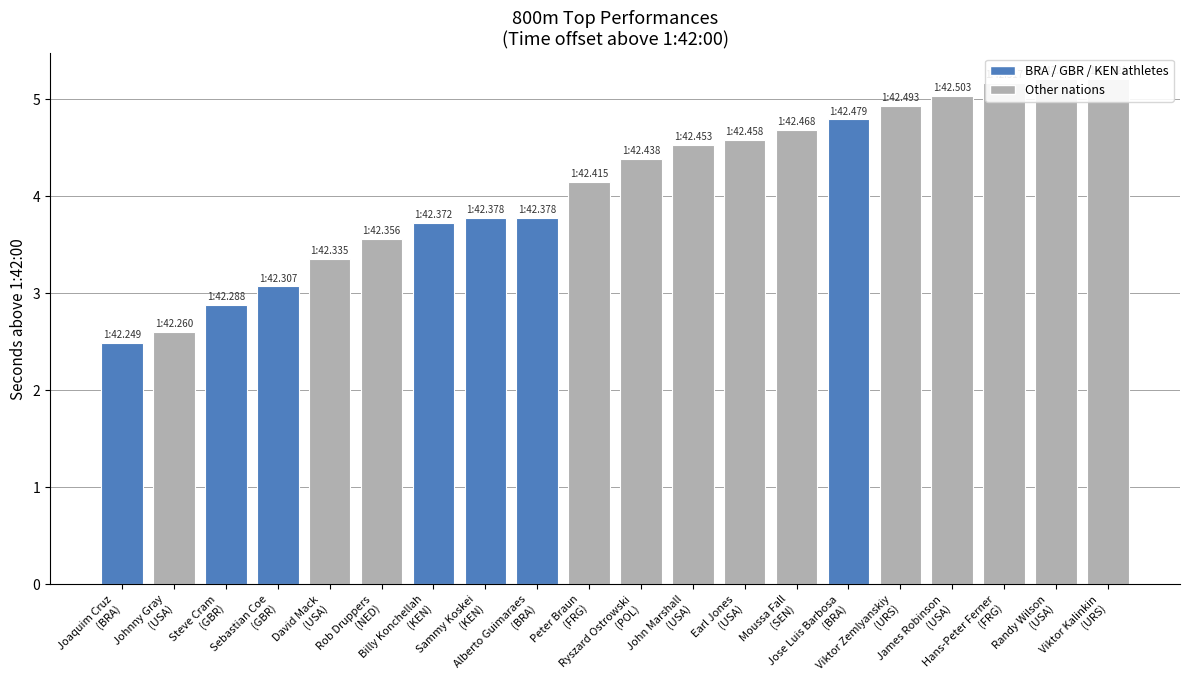

Which category has the lowest value across all series?

Joaquim Cruz
(BRA)